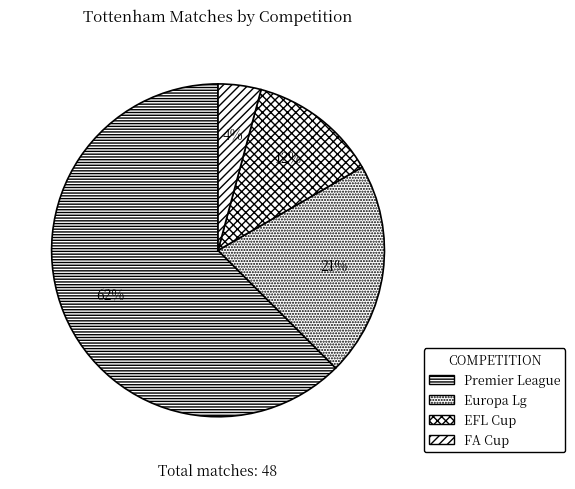

To the nearest percent, what percentage of the pie is Europa Lg?

21%